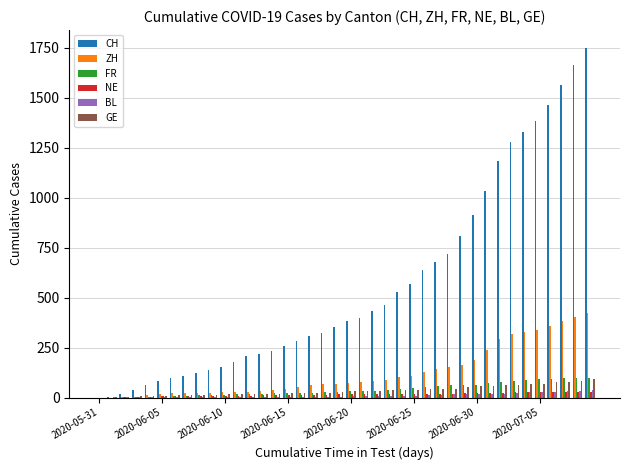

What is the highest value of the FR series?

100